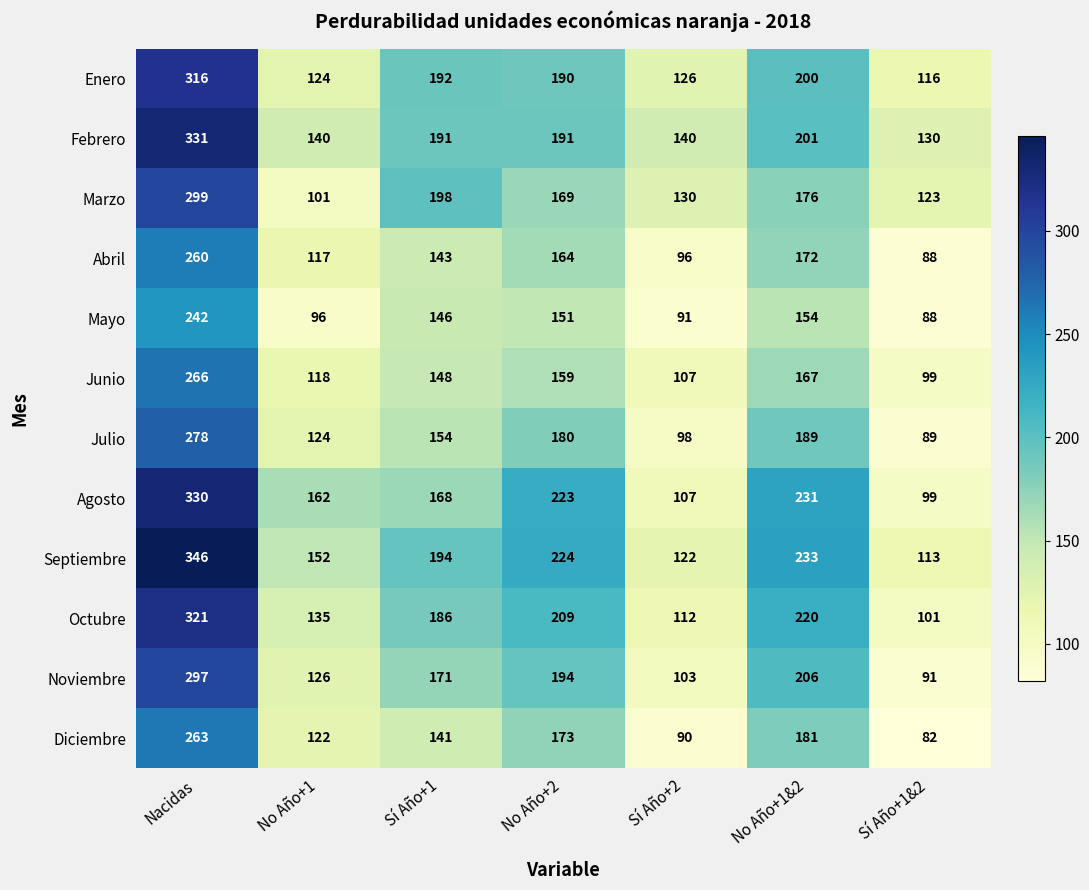

At how many categories does at least one series exceed 117?

7